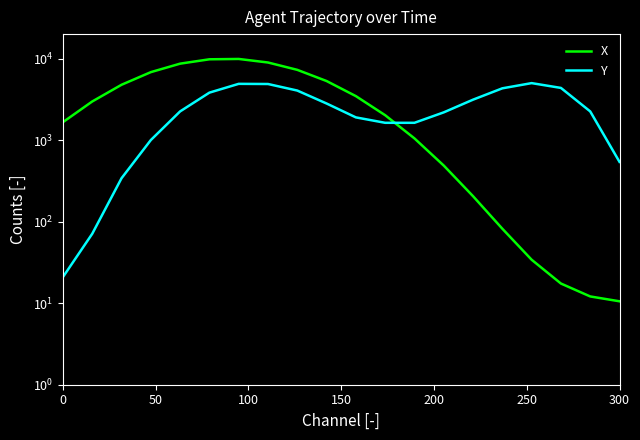

Which series has the largest range (max minus min)?

X